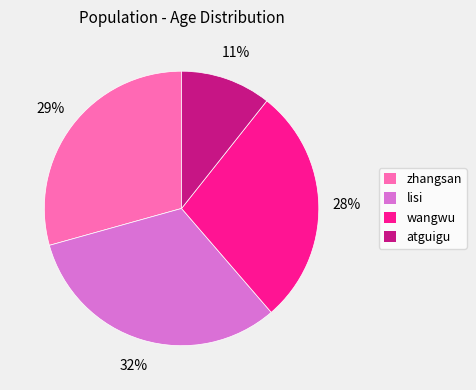

Is there any slice that represents more than half of the pie?

No